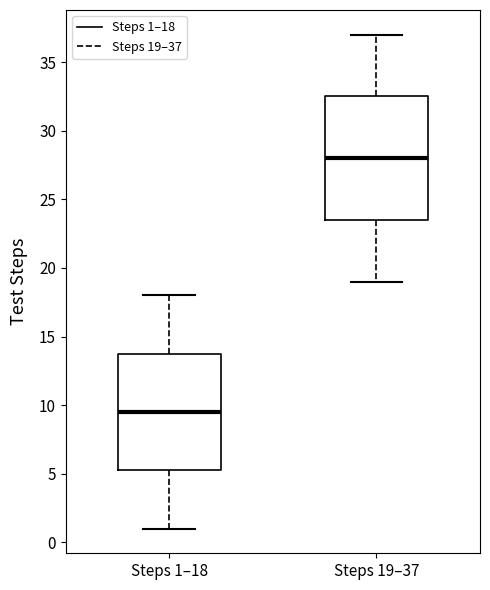

Where is the upper edge of the box for Steps 1–18 on the y-axis? The values are not printed on the chart, so give them approximately, as read against the axis.

14.0